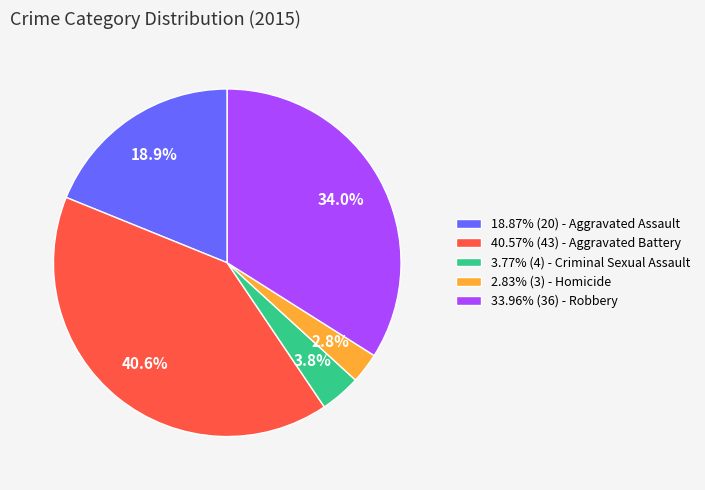

How much of the chart is everything except 33.96% (36) - Robbery?

66.0%